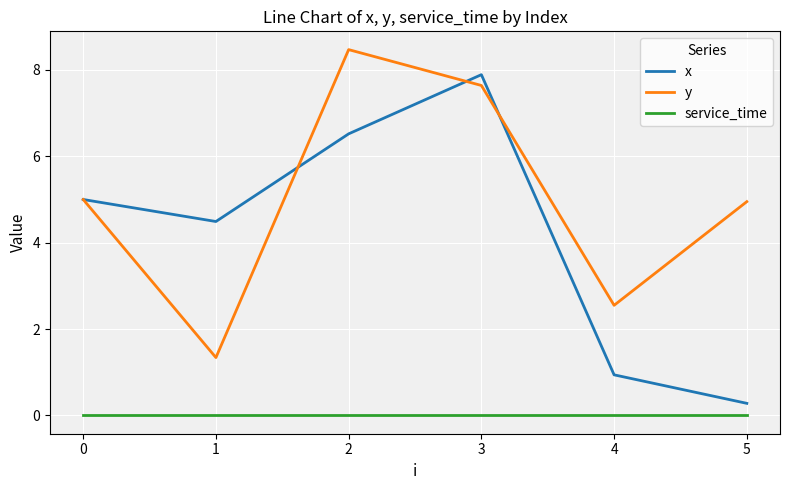

Which series has the largest total across all categories?

y